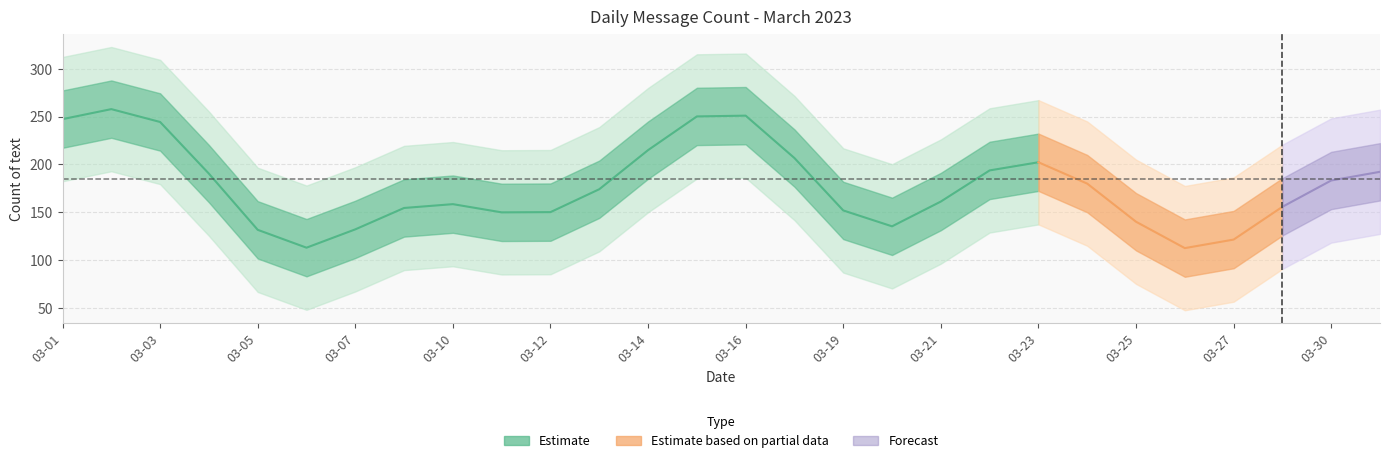

At which category does the data reach its first local valley?

2023-03-06